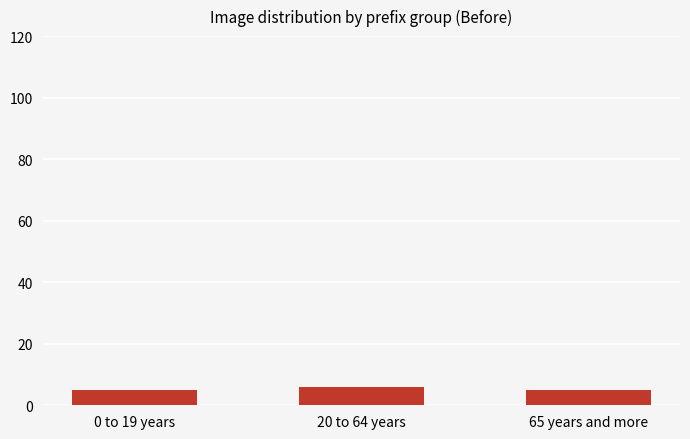

What is the maximum value shown in the chart?

6